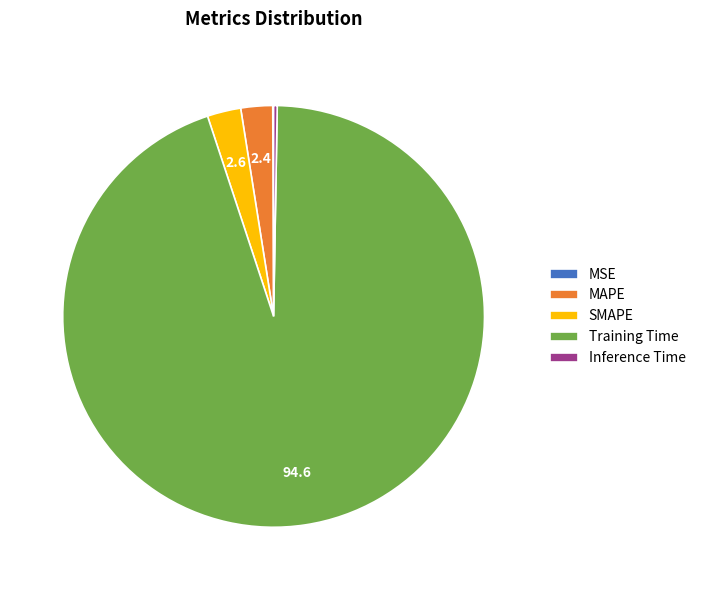

True or false: Training Time accounts for 83% of the total.

False